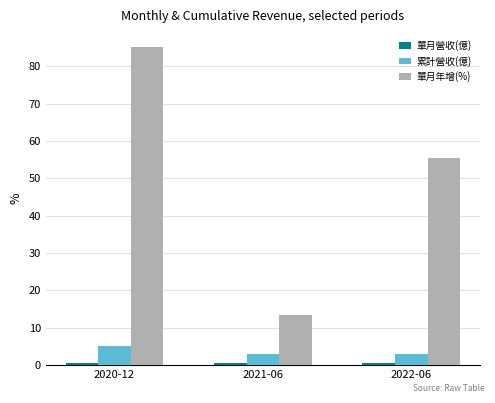

What is the average value of the 累計營收(億) series?

3.7